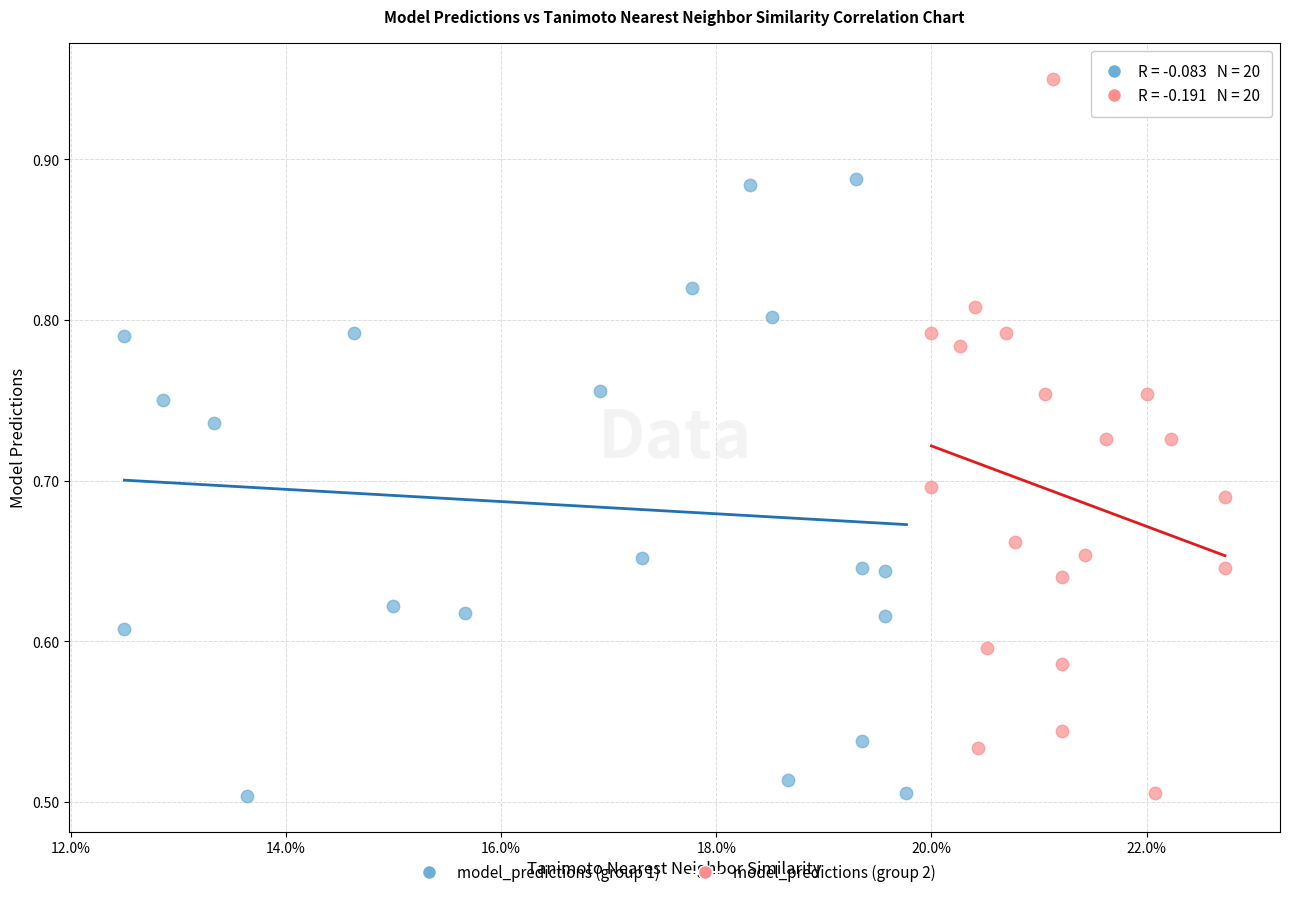

Which series contains the highest Y value?

model_predictions (group 2)